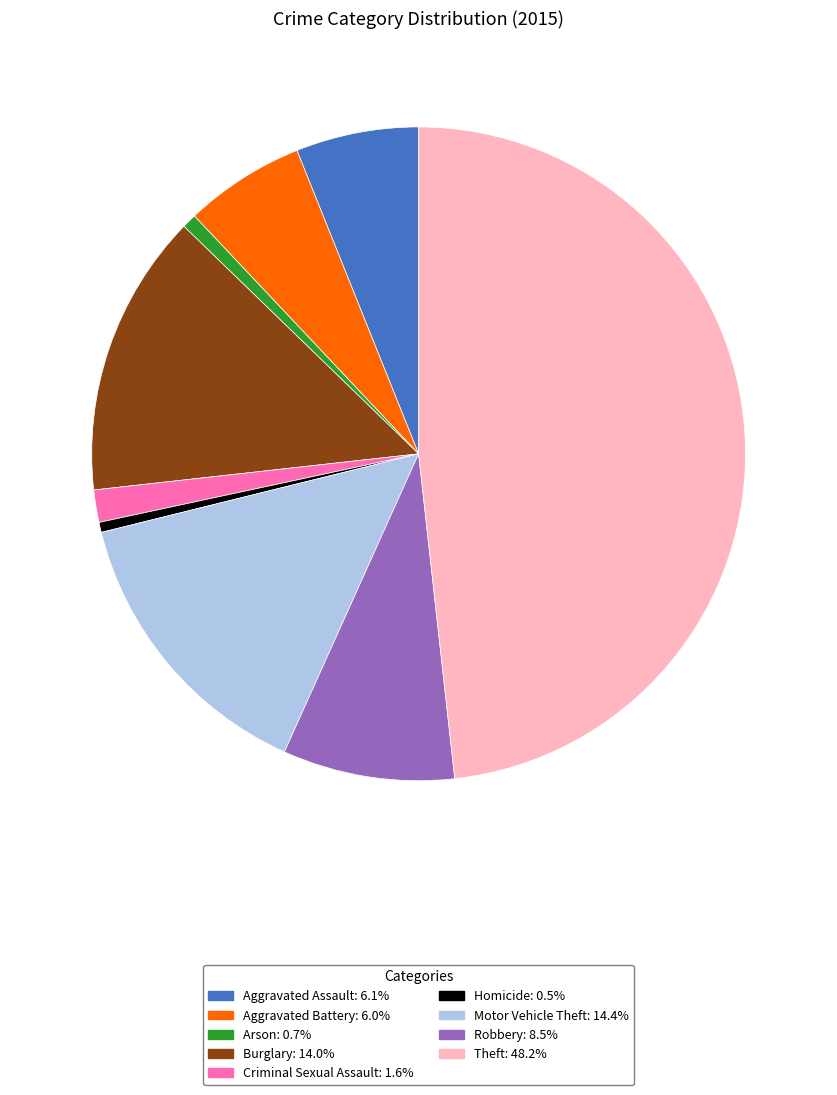

Is the sum of Robbery and Arson greater than half?

No